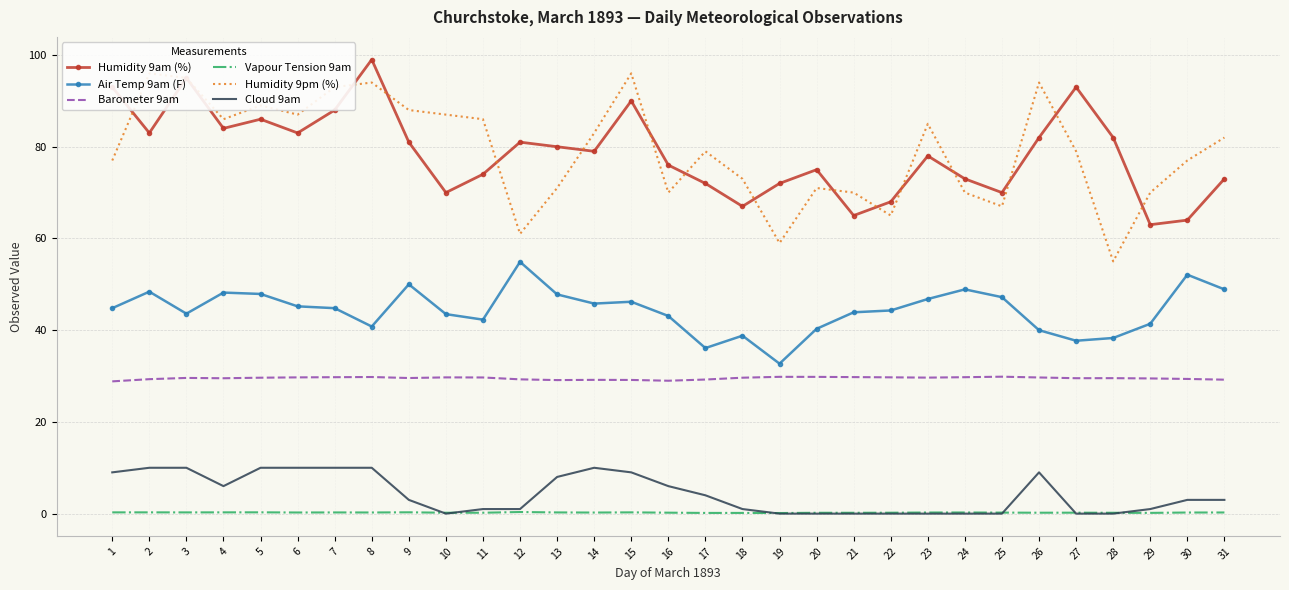

Between 30 and 14, which is larger?

14